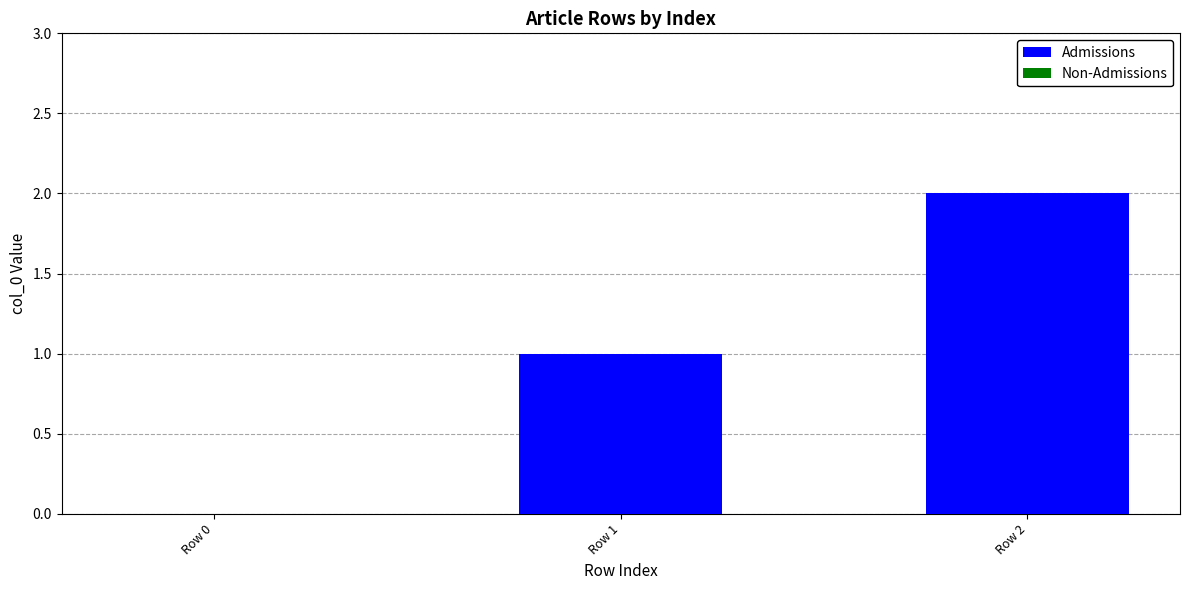

At which category does the chart reach its peak across all series?

Row 2